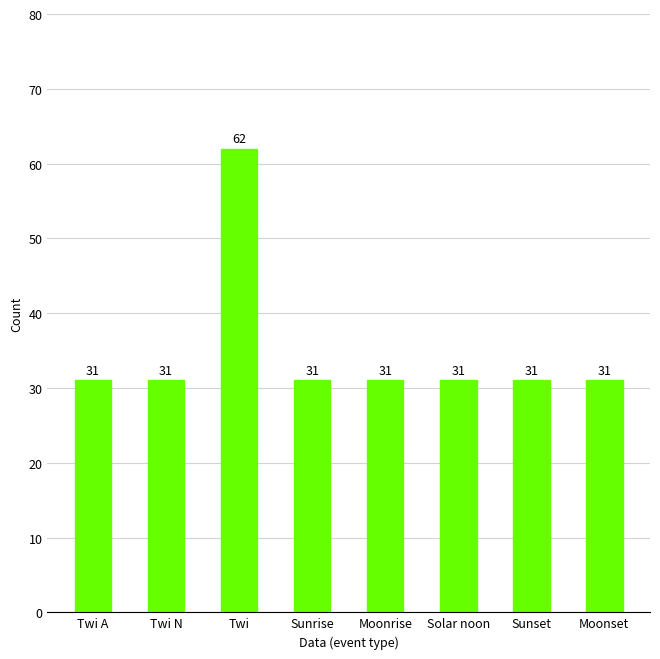

Approximately how many times larger is the value at Moonrise compared to Solar noon?

1.0